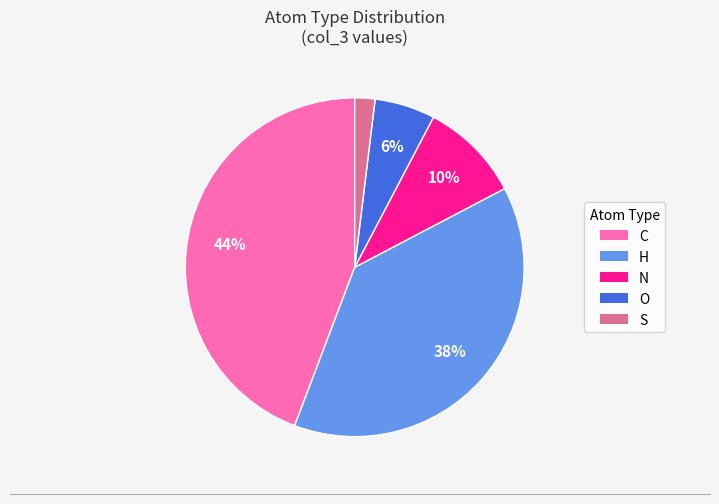

Combined, do C and S account for over 50%?

No